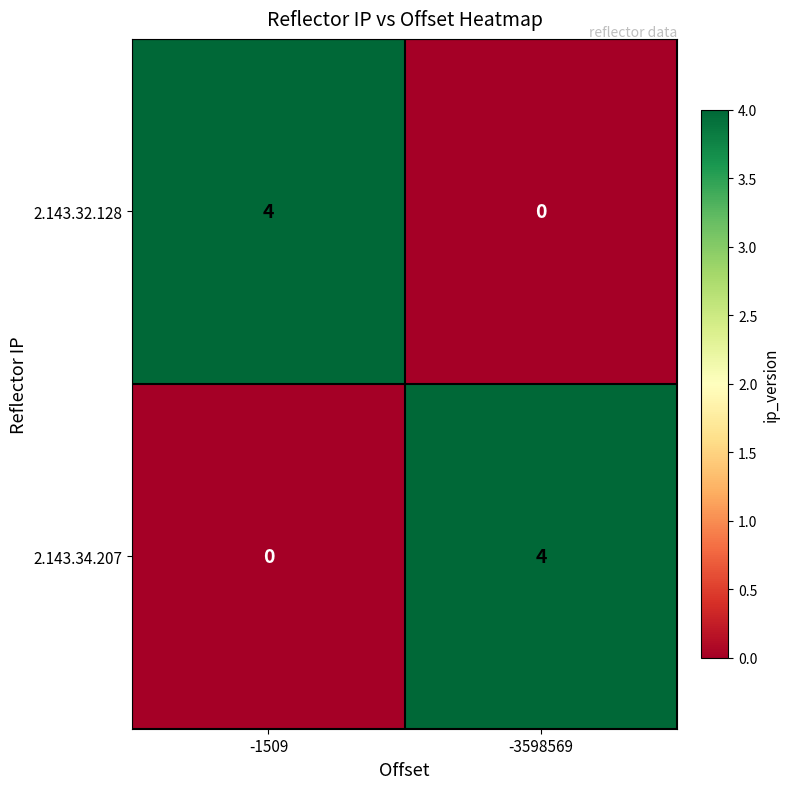

What is the spread (max minus min) of values at -3598569?

4